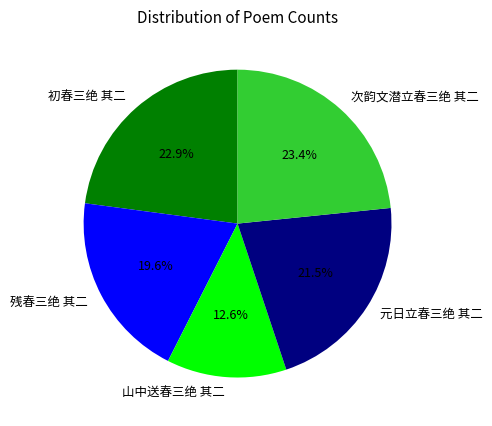

What is the ratio of the value at 元日立春三绝 其二 to the value at 山中送春三绝 其二?

1.7